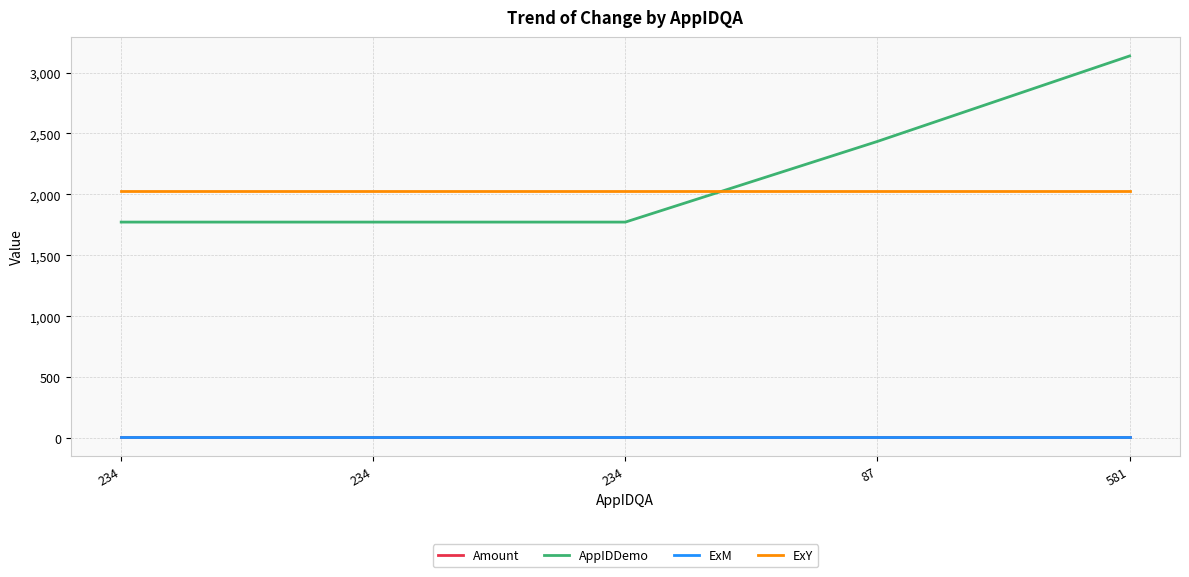

How many lines are shown in the chart?

4